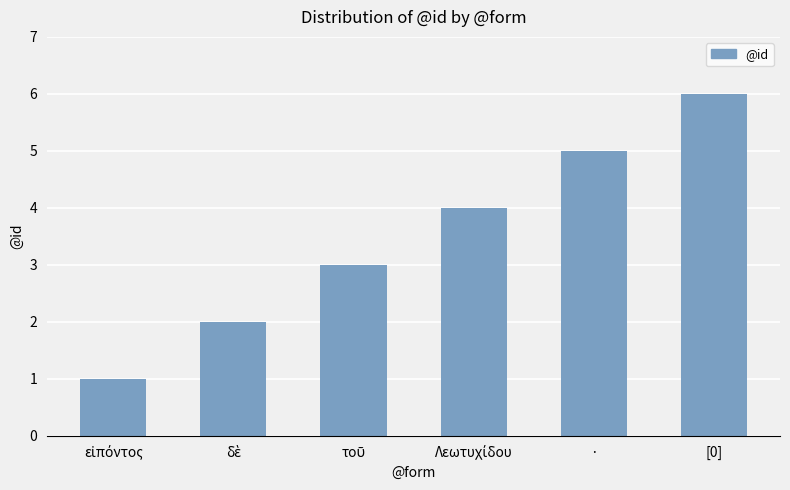

The chart shows a value of 5 at ·. True or false?

True